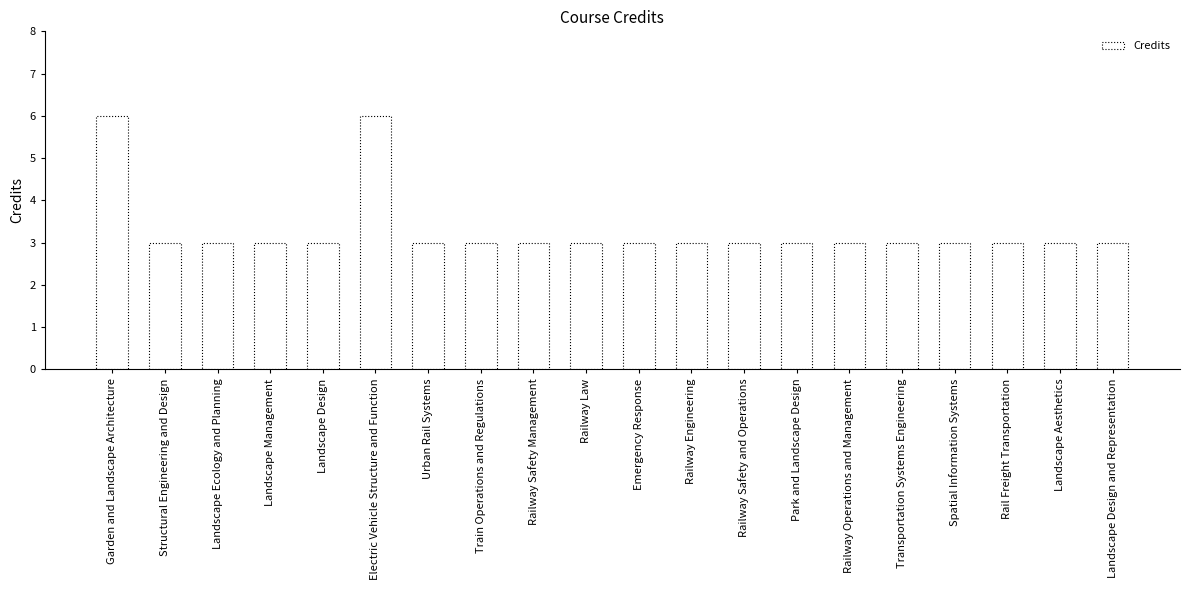

Read the value at Transportation Systems Engineering.

3